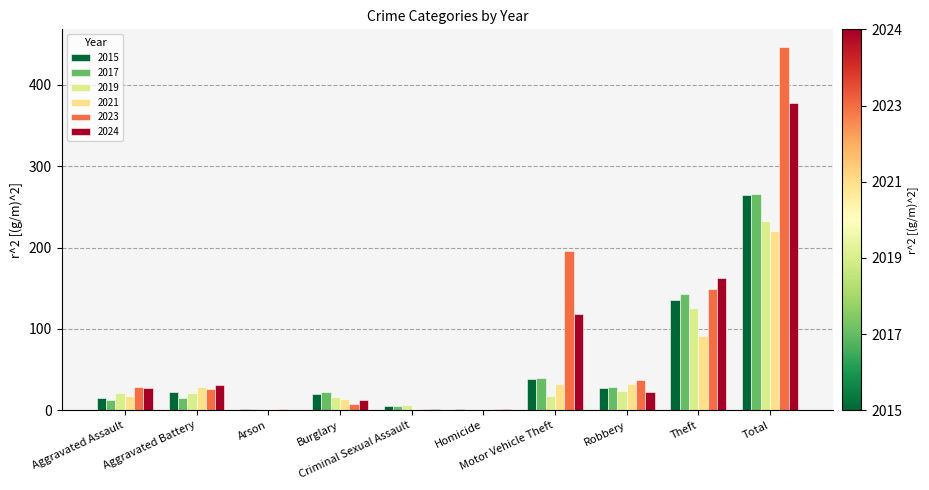

Rank the series by their maximum value, from highest to lowest.

2023, 2024, 2017, 2015, 2019, 2021